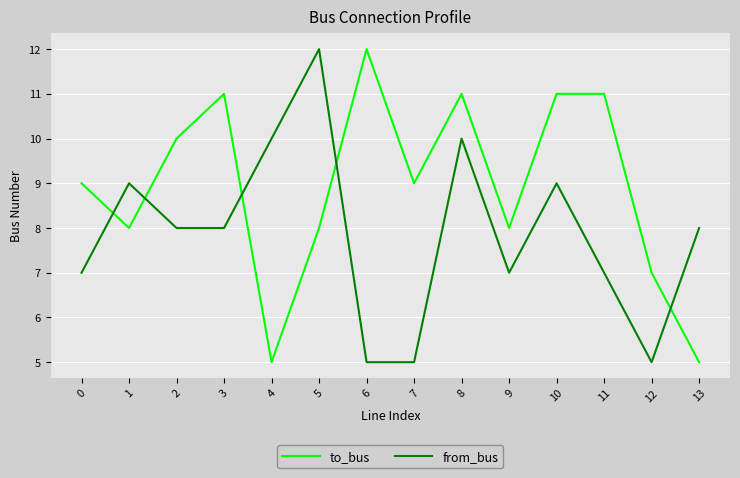

How many interior local peaks does the from_bus series have?

4